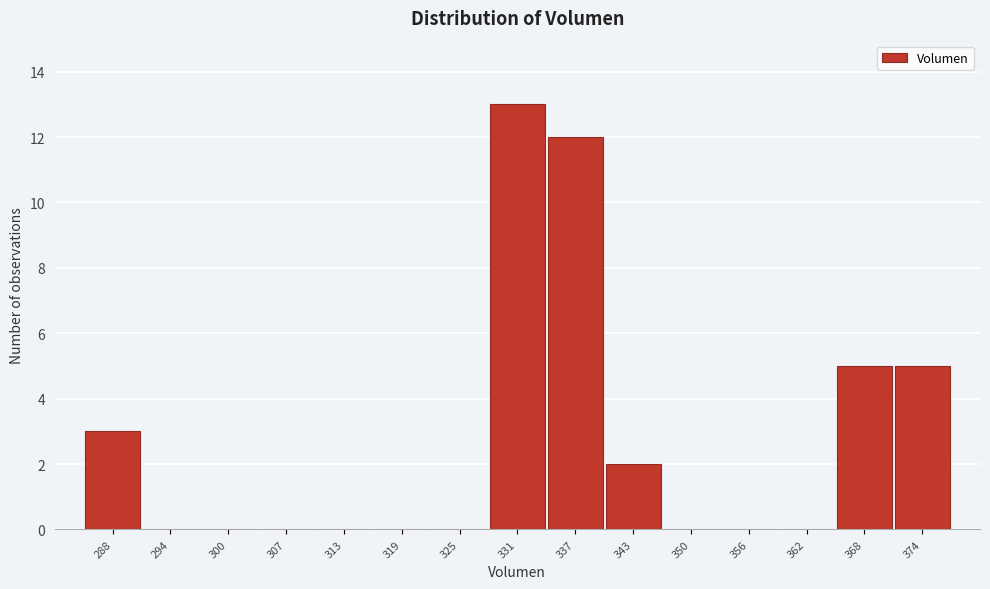

Reading left to right, extract all data points from this chart.

288=3	294=0	300=0	307=0	313=0	319=0	325=0	331=13	337=12	343=2	350=0	356=0	362=0	368=5	374=5